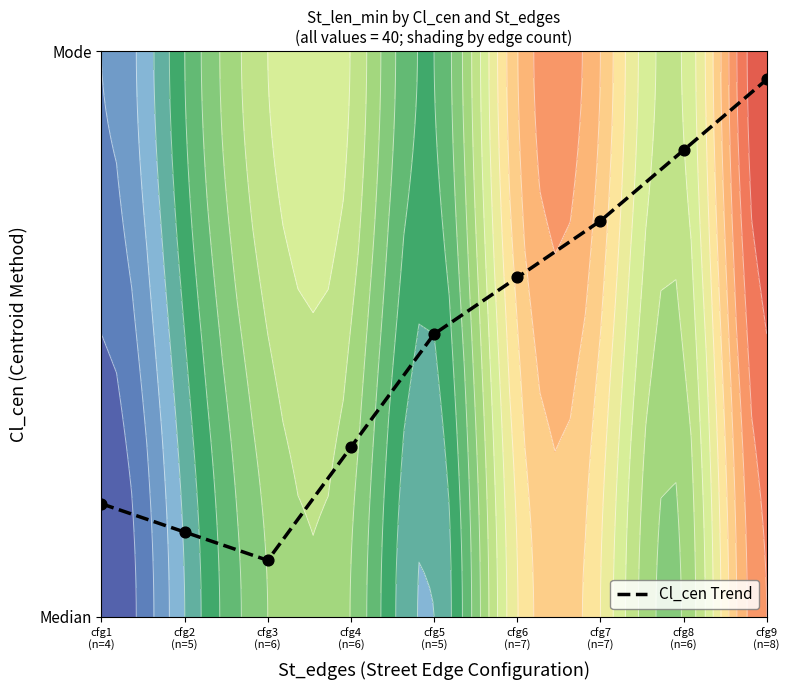

List the labels in order of value, largest first.

cfg9
(n=8), cfg8
(n=6), cfg7
(n=7), cfg6
(n=7), cfg5
(n=5), cfg4
(n=6), cfg1
(n=4), cfg2
(n=5), cfg3
(n=6)